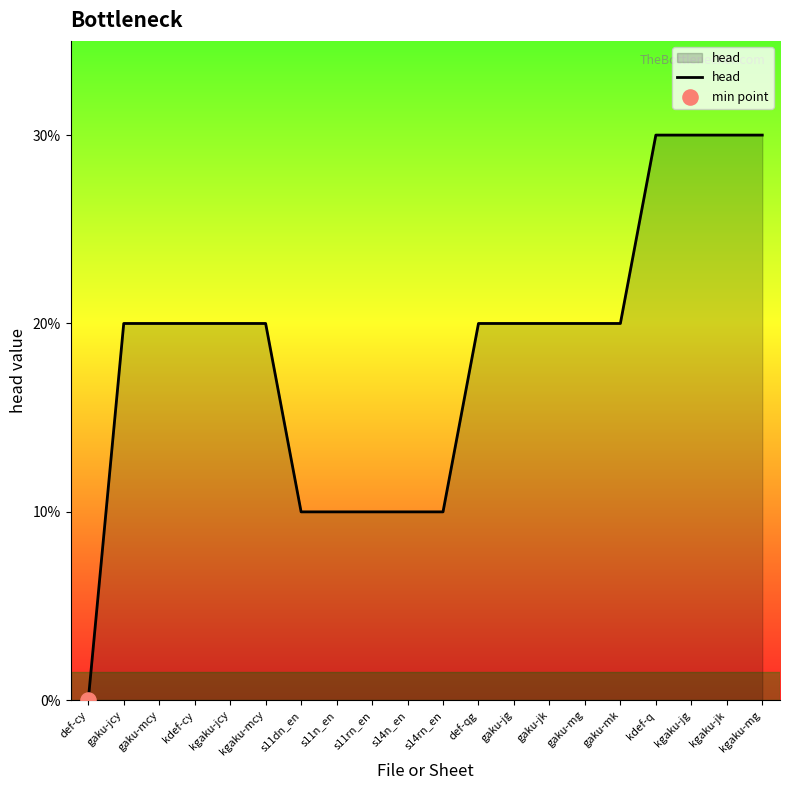

What is the ratio of the value at gaku-jg to the value at s14n_en?

2.0